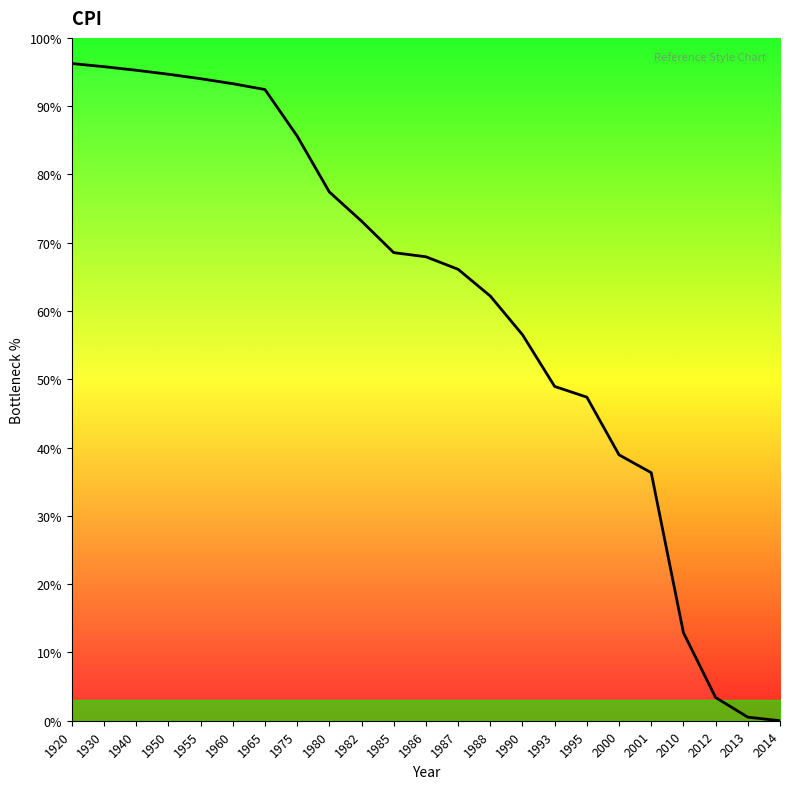

Where does the data first go above 67?

1920